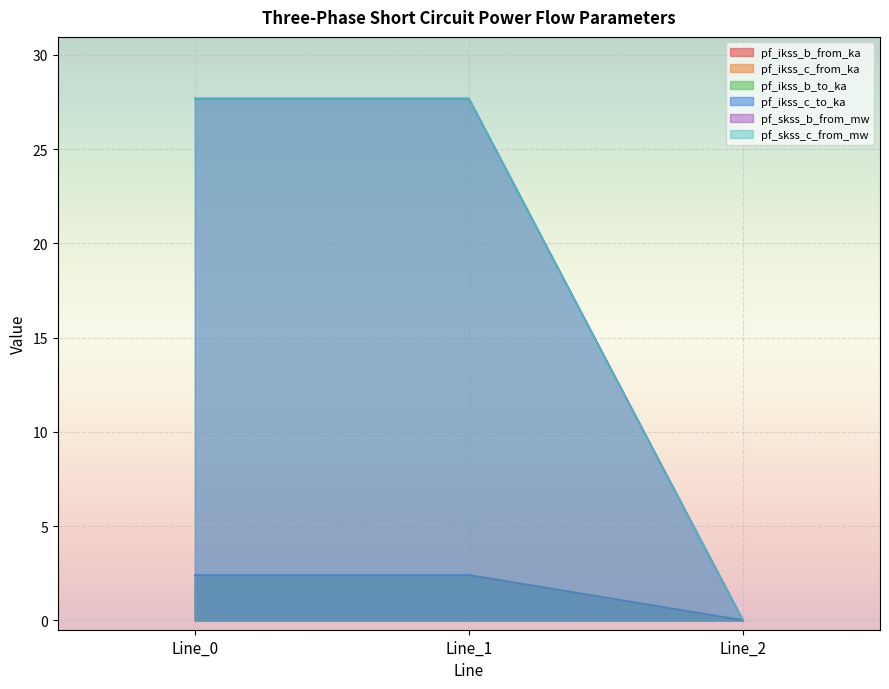

What is the difference between the pf_ikss_b_from_ka values at Line_0 and Line_2?

2.4